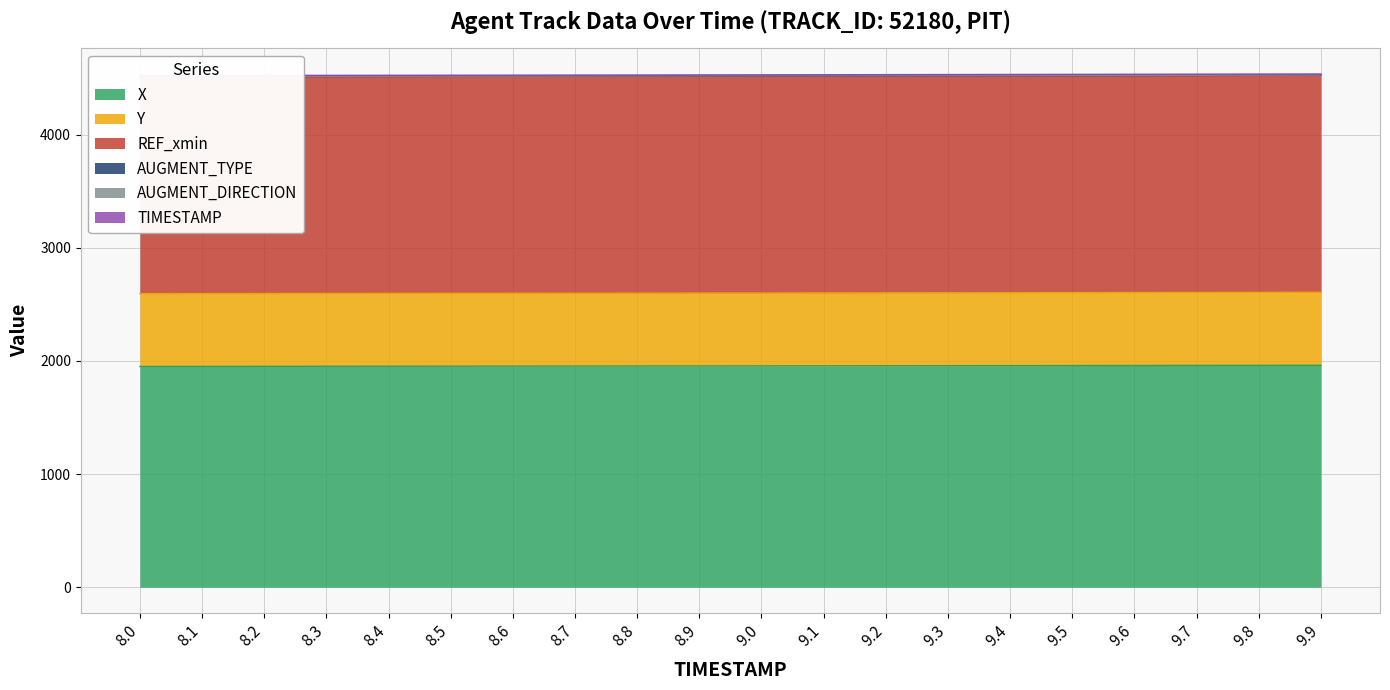

The value of Y at 9.8 is 204.2. True or false?

False